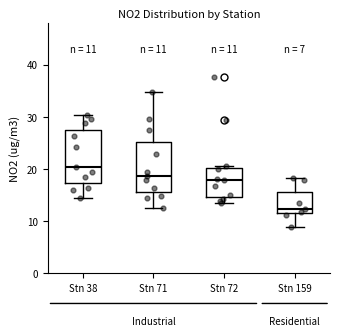

Which box's median line is the lowest?

Stn 159